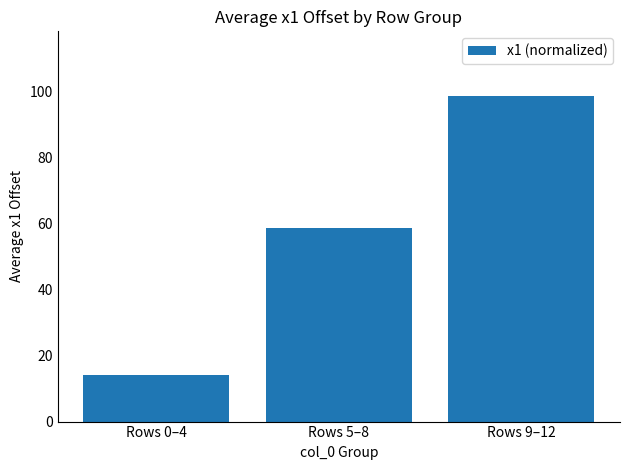

What is the sum of all values?

171.2